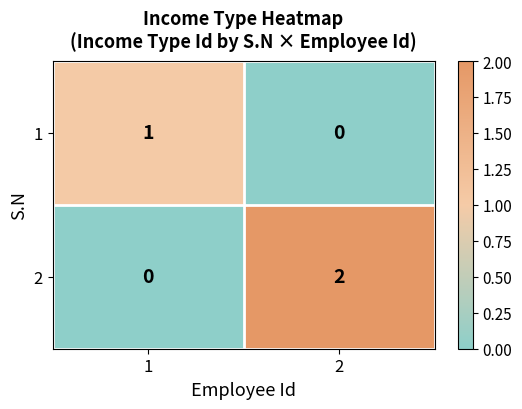

List the series in order of their overall mean, highest first.

2, 1